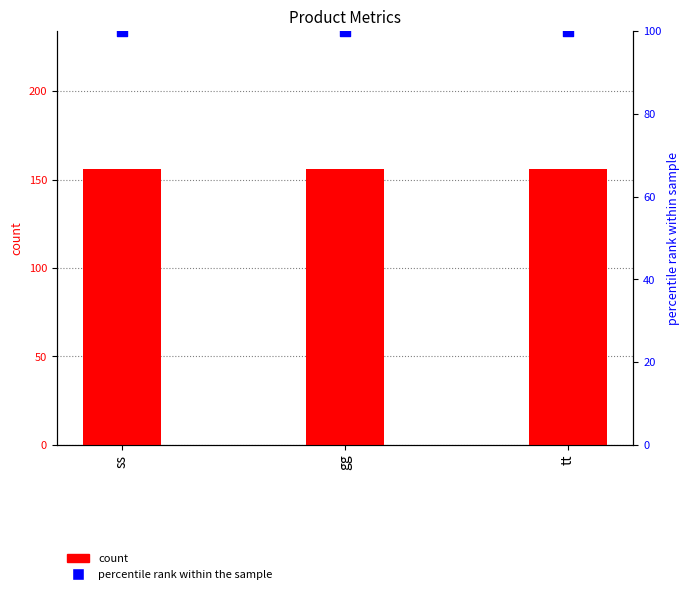

At how many categories does at least one series exceed 108?

3